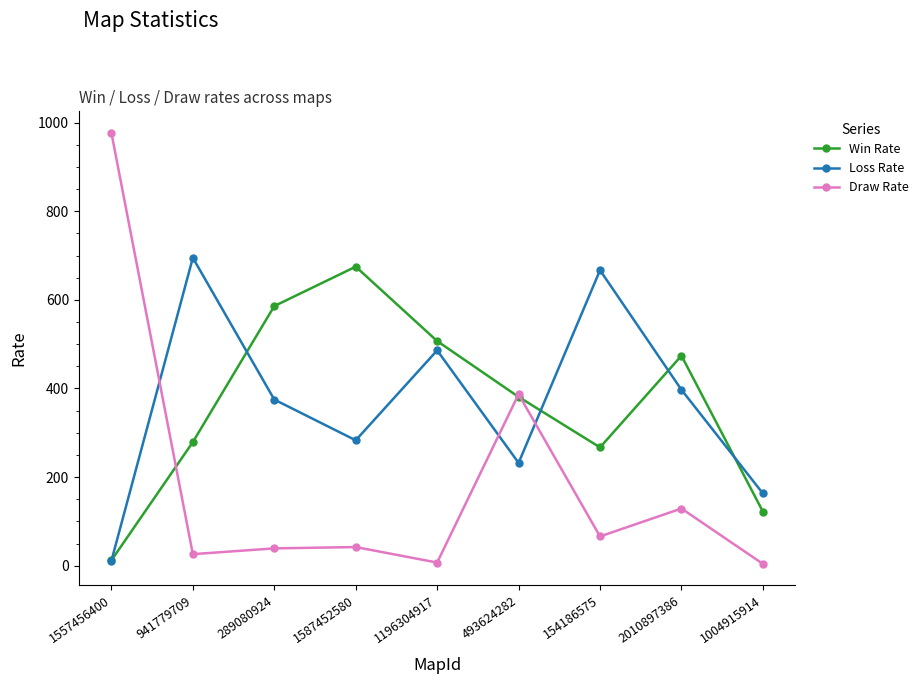

Which category has the highest value in the Win Rate series?

1587452580